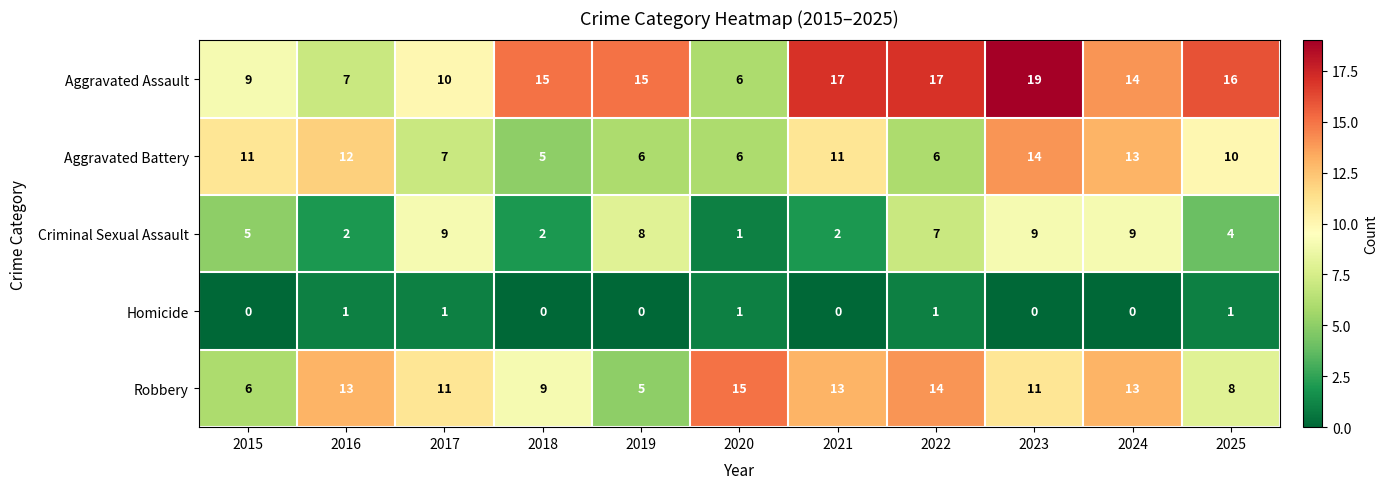

What is the spread (max minus min) of values at 2020?

14